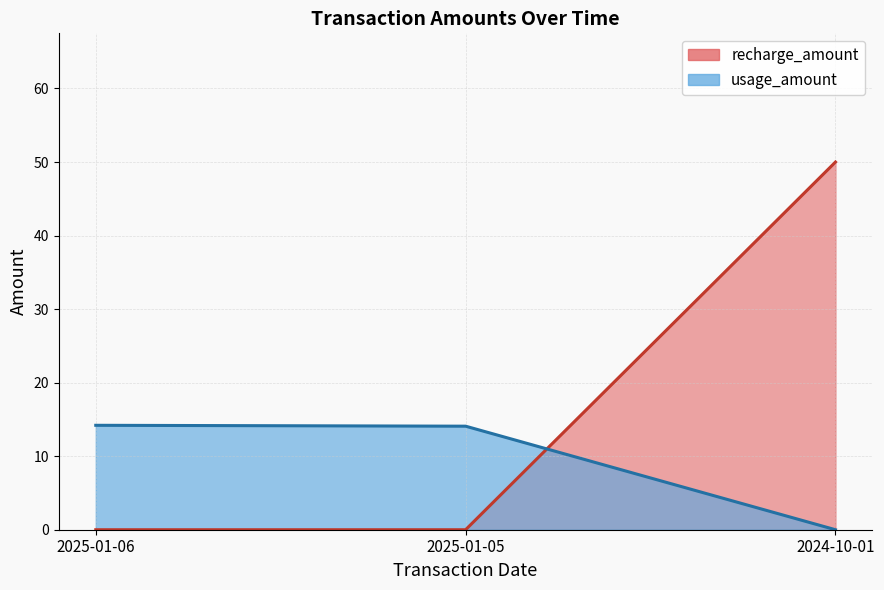

How many lines are shown in the chart?

2